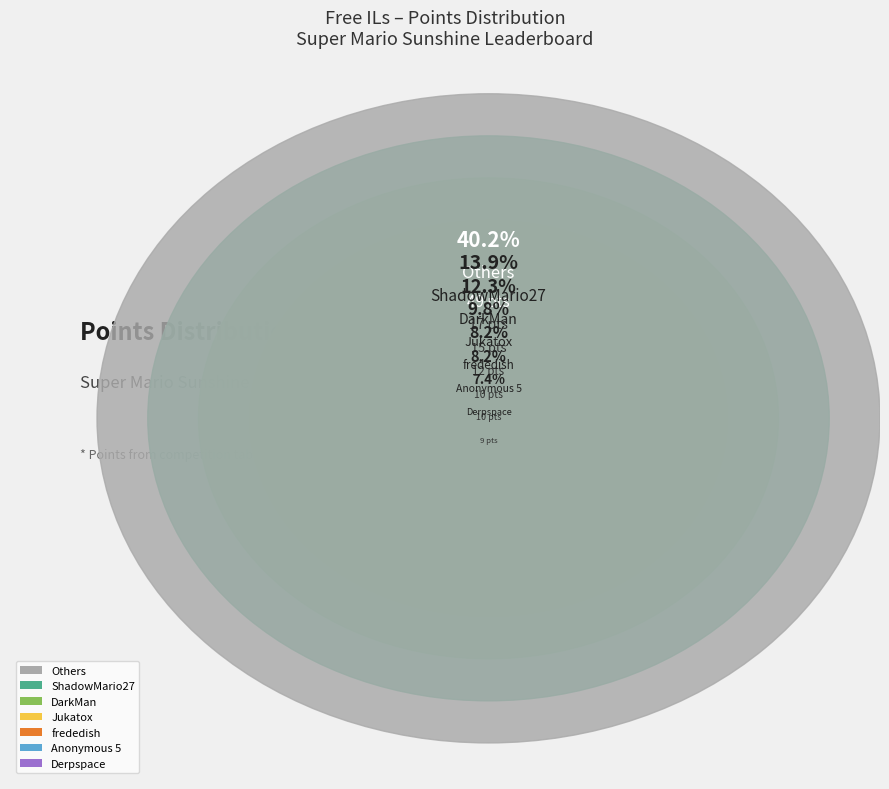

Is it true that Pixel626 is 1% of the pie?

False